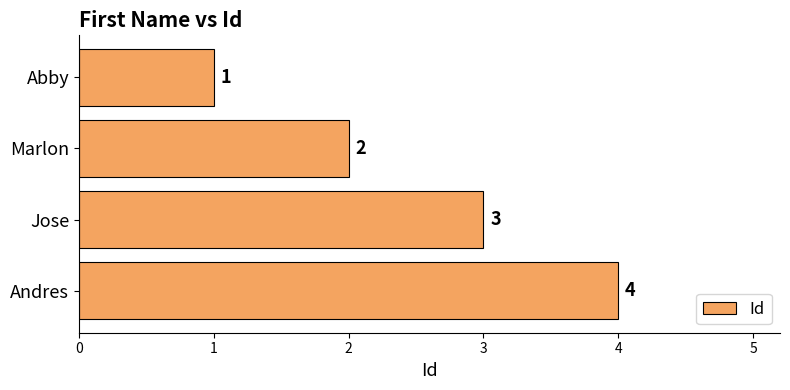

List the labels in order of value, largest first.

Andres, Jose, Marlon, Abby